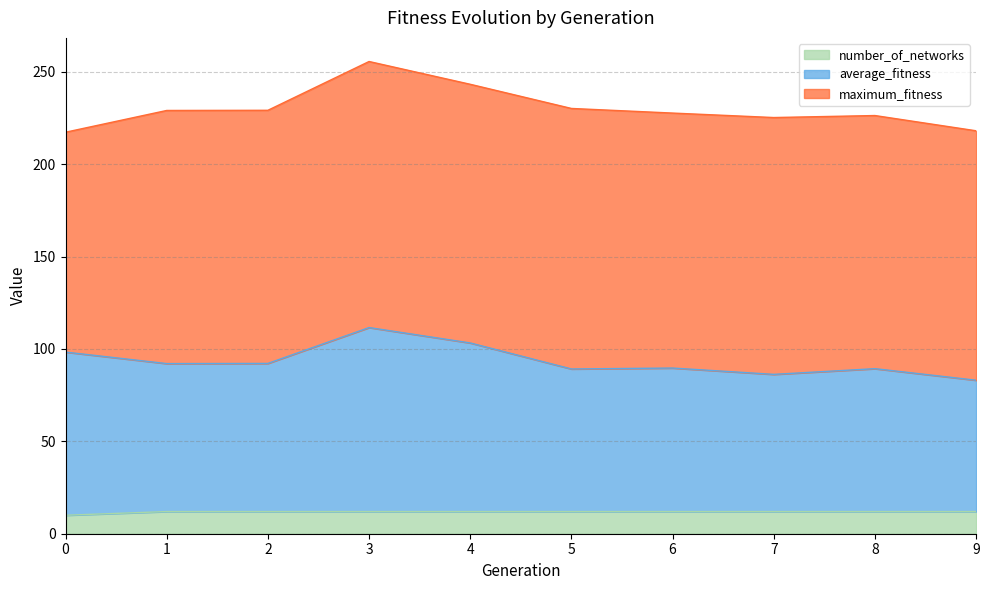

Is it true that number_of_networks equals 12.0 at 7?

True